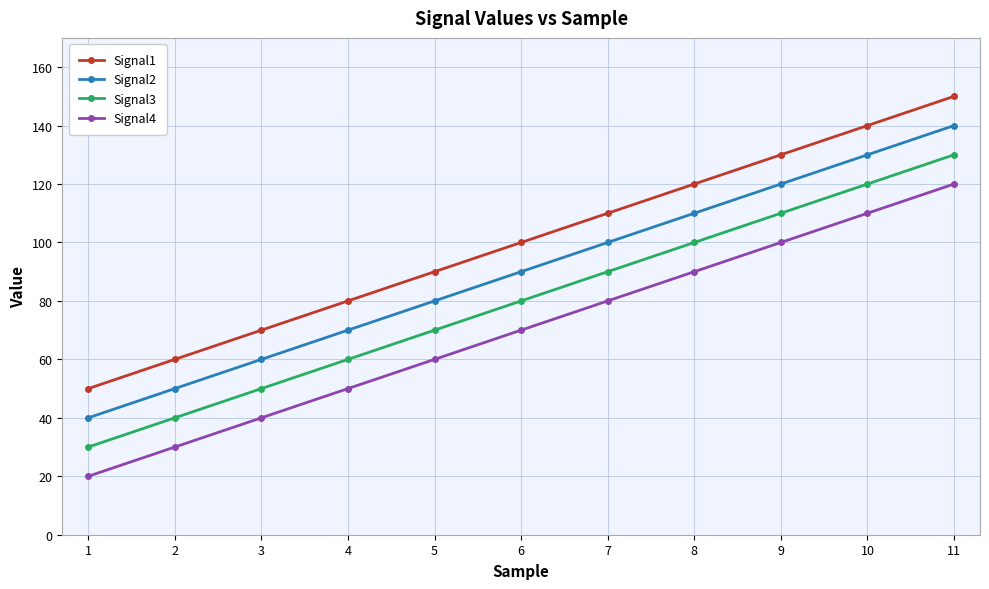

What are all the series names shown in the legend?

Signal1, Signal2, Signal3, Signal4